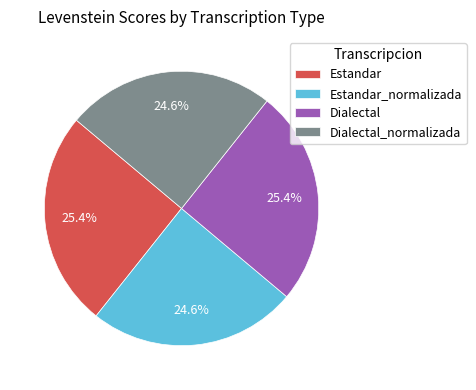

What is the total percentage of Dialectal_normalizada and Estandar?

50.0%